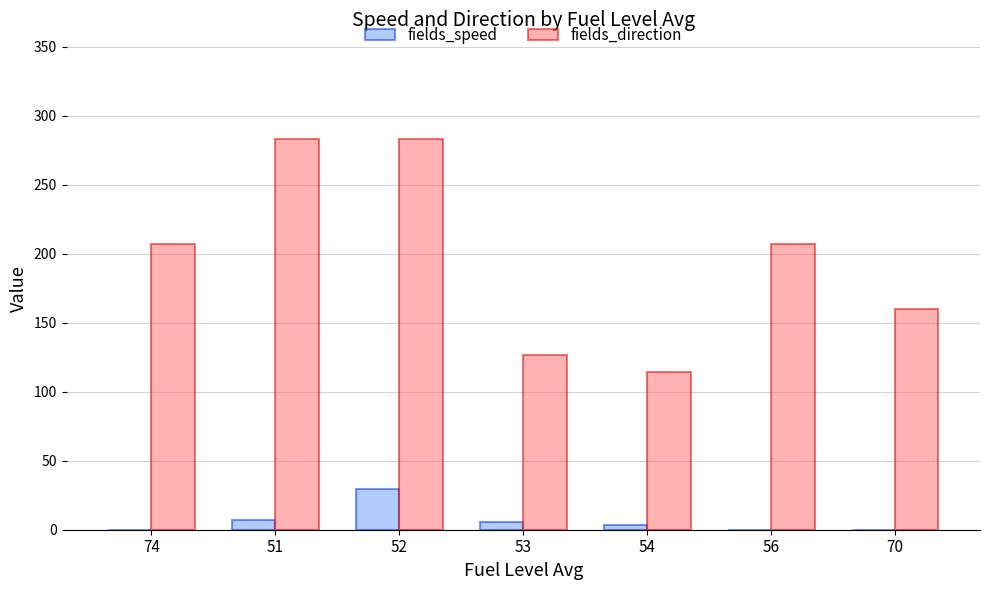

Are the bars horizontal?

No